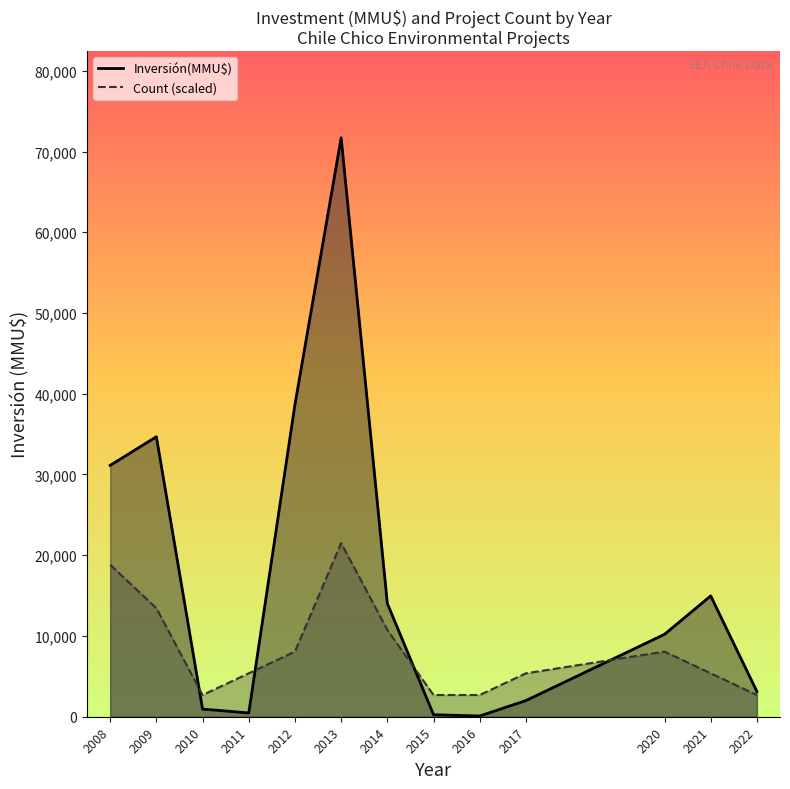

True or false: Count line has more than 1 points higher than both neighbors.

True